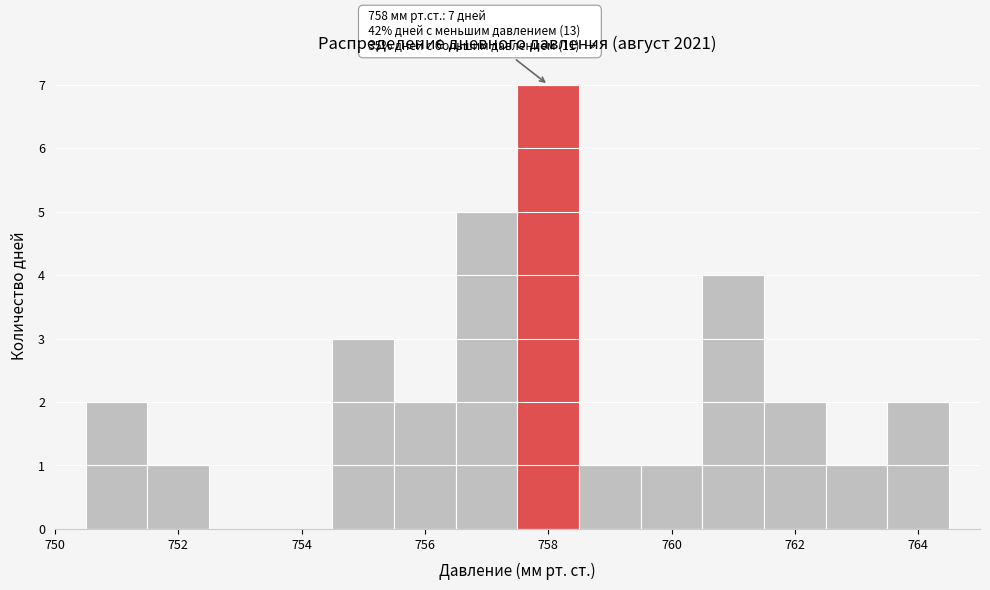

Over which range of the x-axis is the bar tallest?

757.5 to 758.5